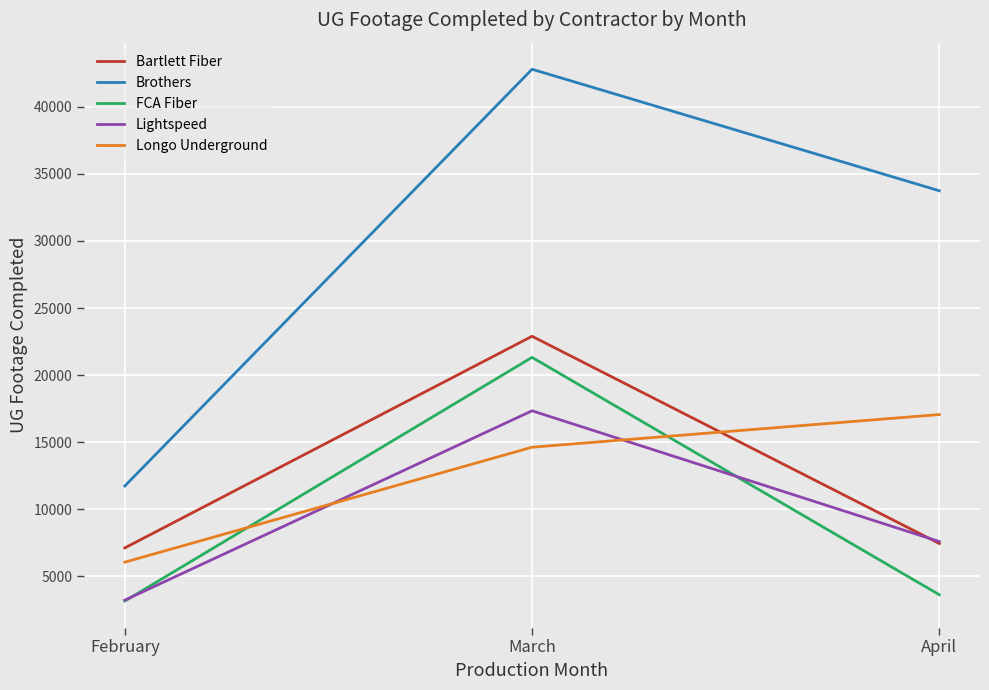

What is the maximum value shown in the chart?

42799